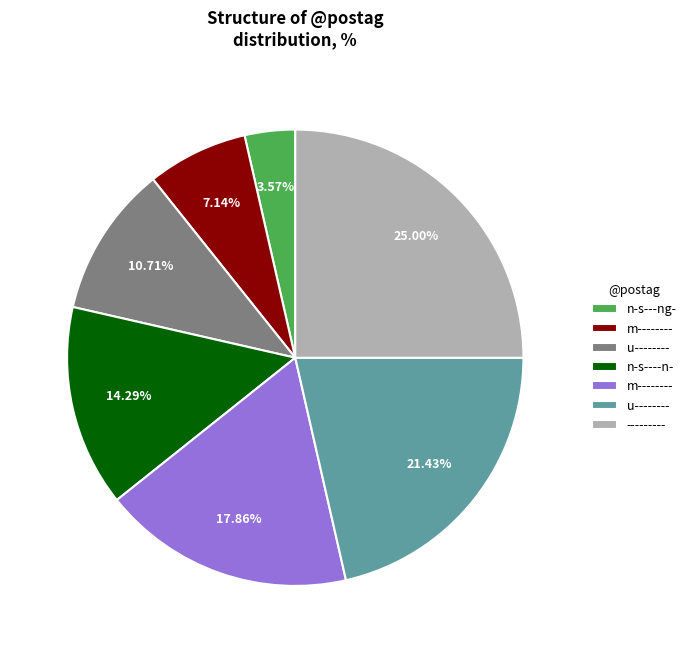

Does any single category account for the majority?

No